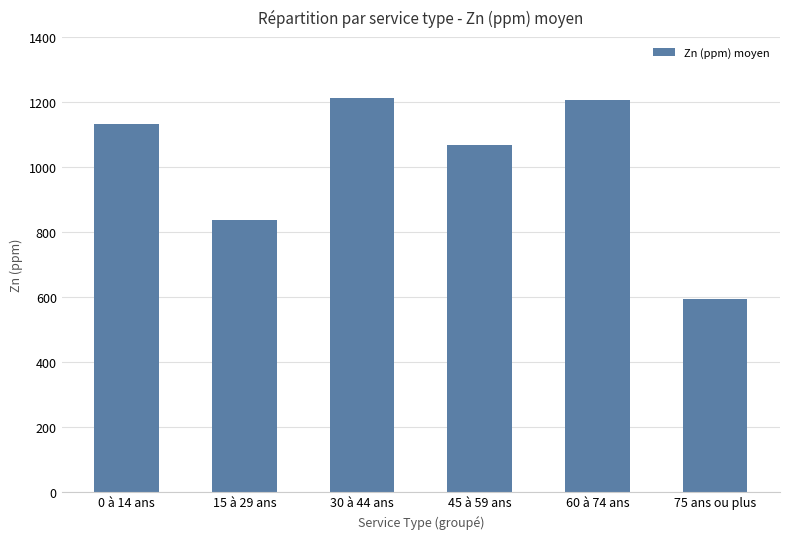

True or false: the data shows 593 at 75 ans ou plus.

True